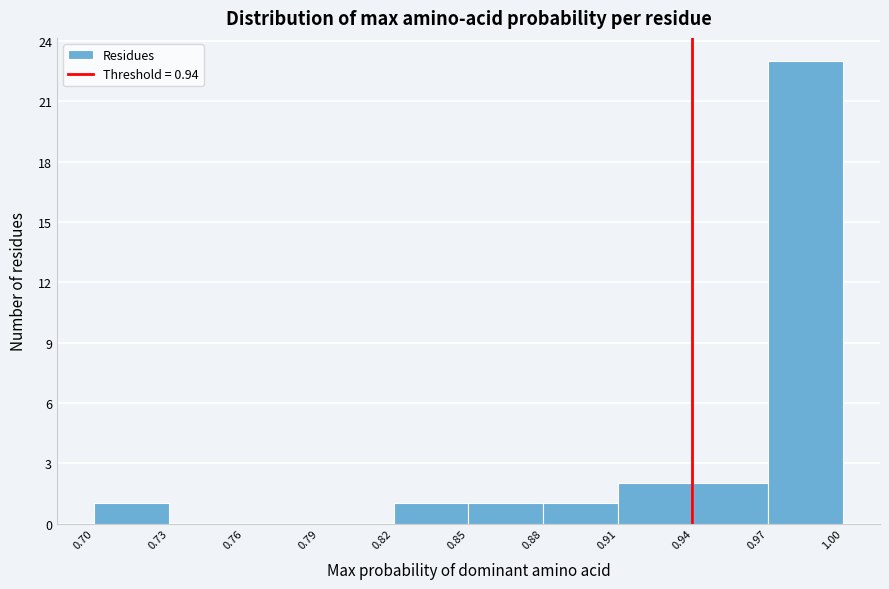

Reading left to right, list every bar in this chart as the range it spans on the x-axis followed by its height. The values are not printed on the chart, so give them approximately, as read against the axis.

0.70 to 0.73: 1
0.73 to 0.76: 0
0.76 to 0.79: 0
0.79 to 0.82: 0
0.82 to 0.85: 1
0.85 to 0.88: 1
0.88 to 0.91: 1
0.91 to 0.94: 2
0.94 to 0.97: 2
0.97 to 1.00: 23